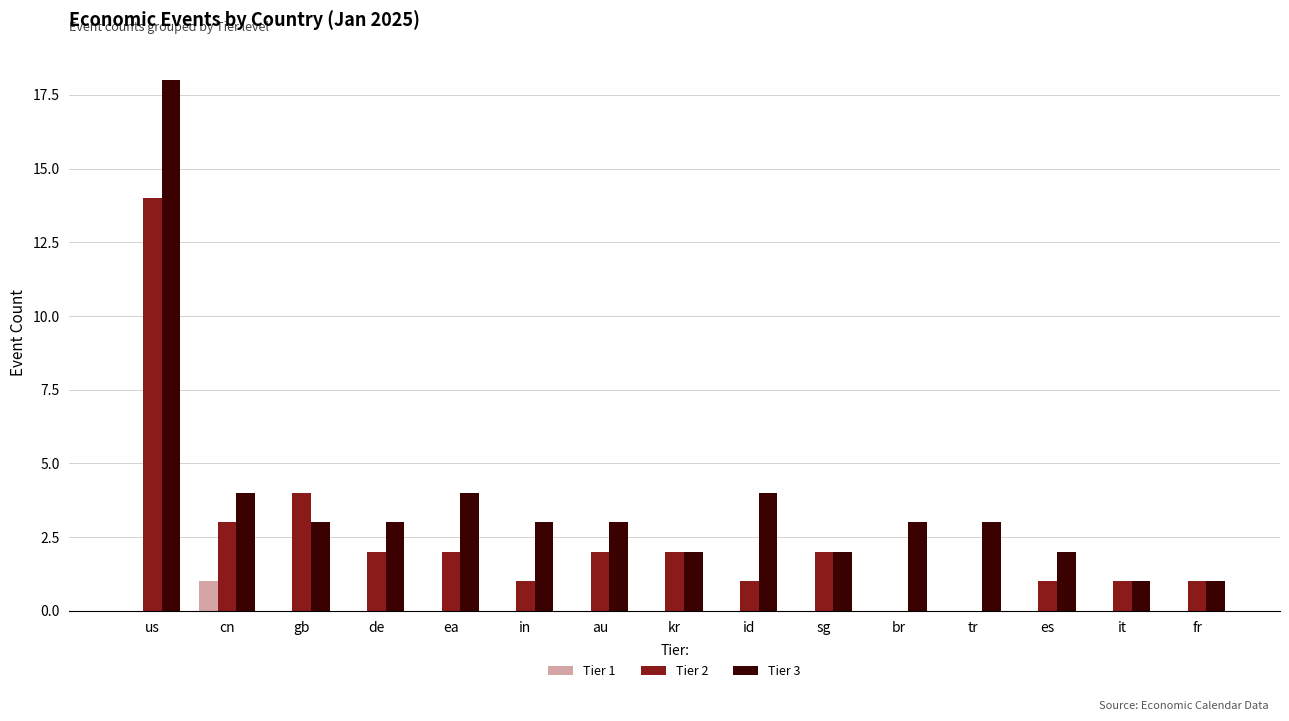

At which label does Tier 1 reach its peak?

cn